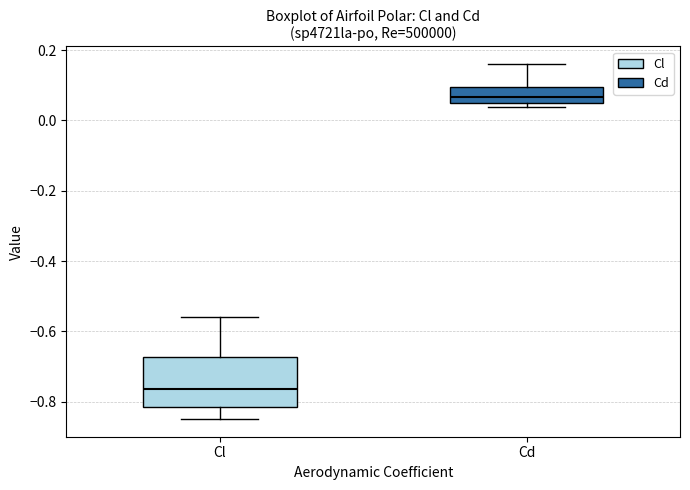

Reading left to right, transcribe this box plot: for each box, give where its median line is, the range the box spans, and where its two whiskers end, as read against the y-axis. The values are not printed on the chart, so give them approximately, as read against the axis.

Cl: median -0.76, box -0.82 to -0.68, whiskers -0.84 to -0.56
Cd: median 0.06, box 0.04 to 0.10, whiskers 0.04 (just below the box's lower edge) to 0.16